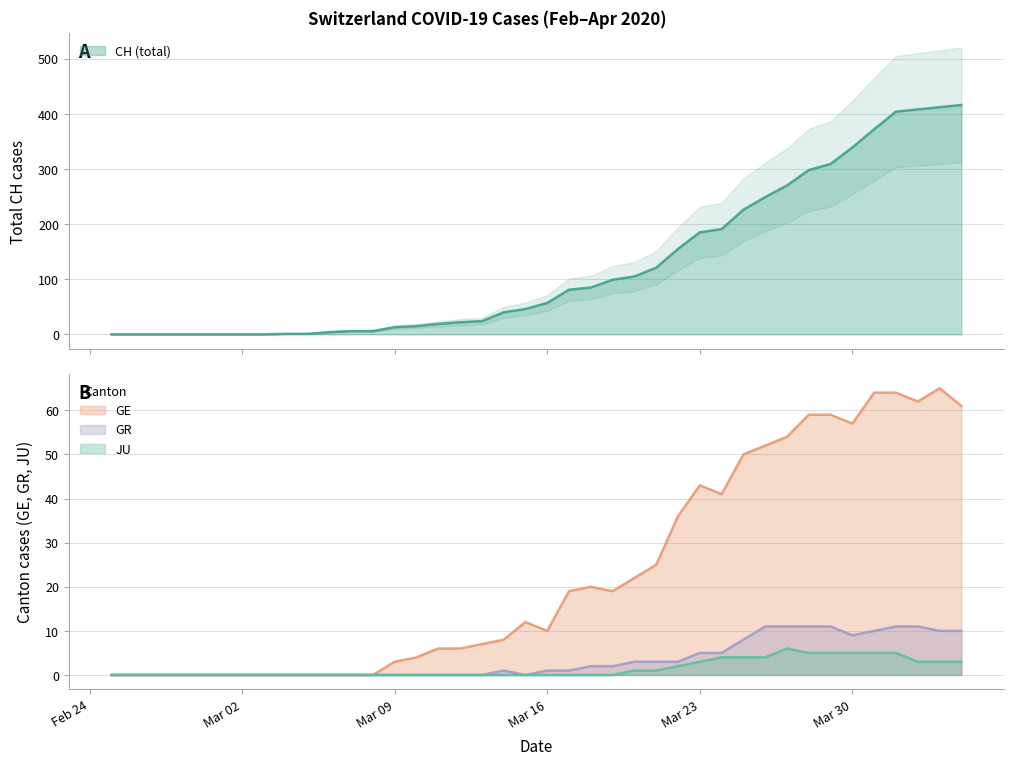

How many data points in GE are above 12?

19